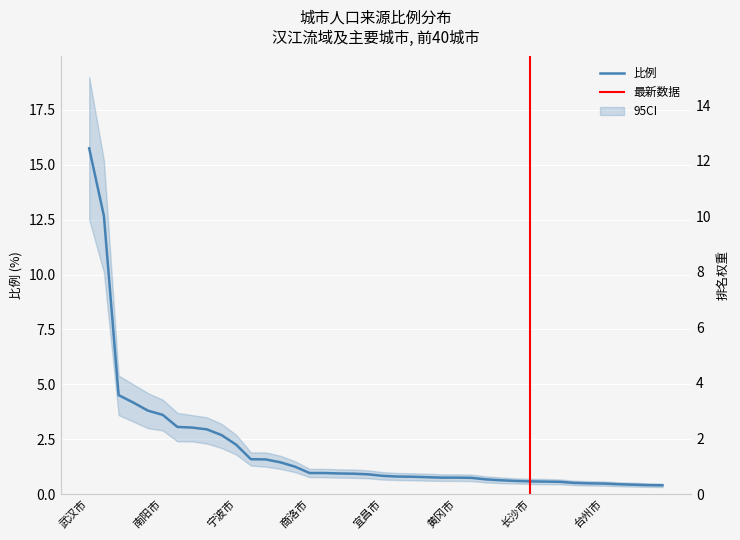

Is this an area chart (filled region under the line)?

No